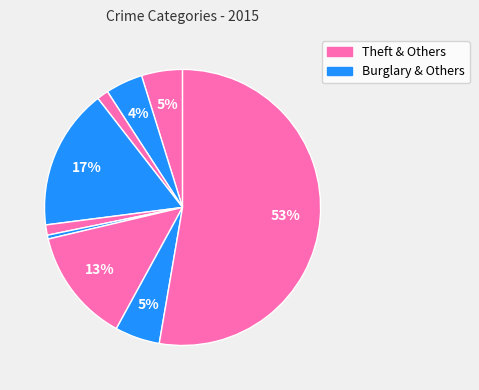

Count the number of slices in the pie.

9